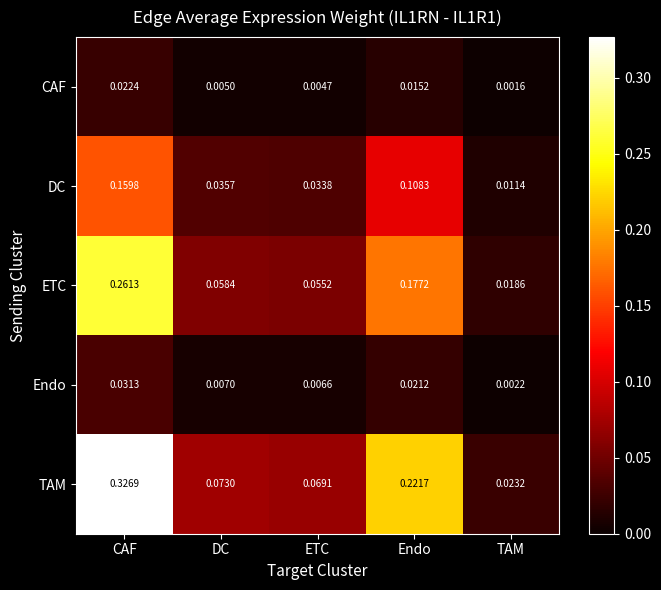

Between DC and TAM, which series saw the biggest shift?

TAM